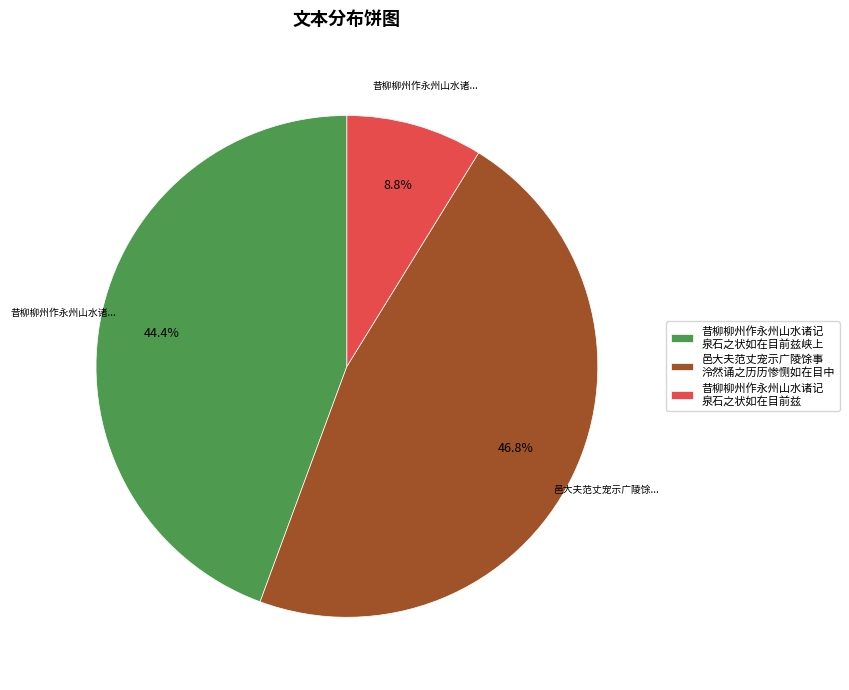

How many segments does this pie chart have?

3